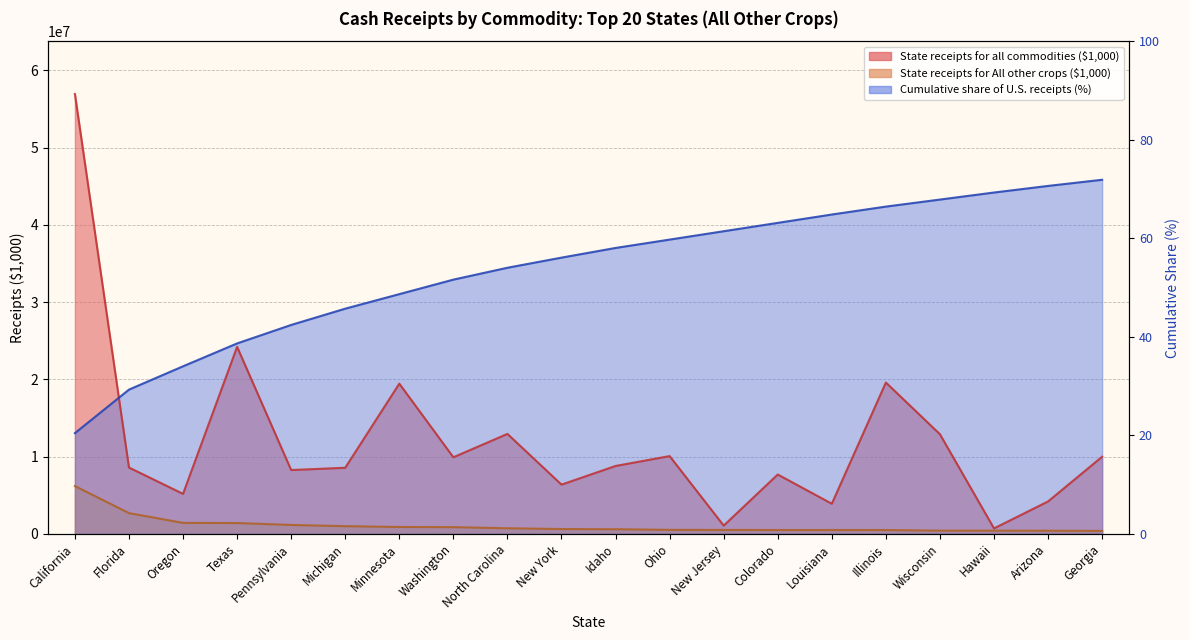

True or false: State receipts for all commodities ($1,000) and Cumulative share of U.S. receipts (%) cross at least once.

True